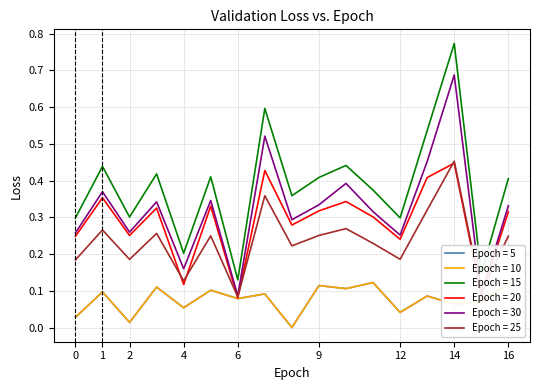

Does the chart have visible grid lines?

Yes